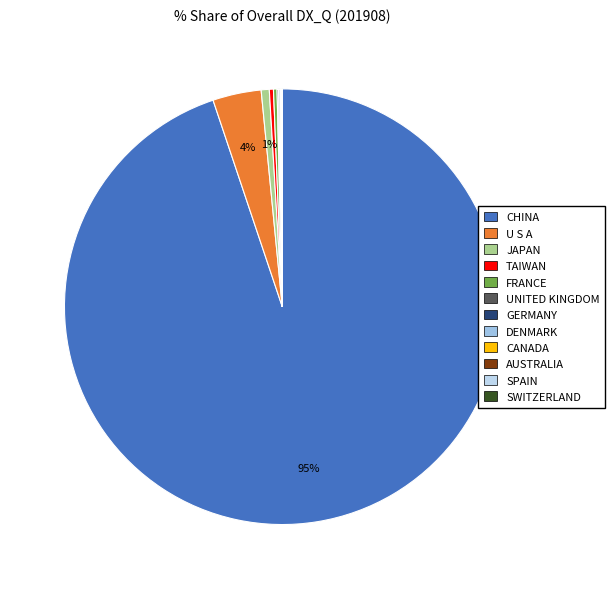

Is it true that TAIWAN is 0% of the pie?

True